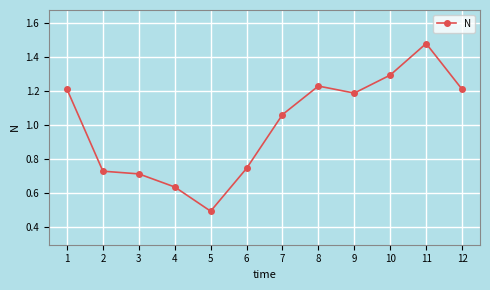

What is the smallest value displayed?

0.5